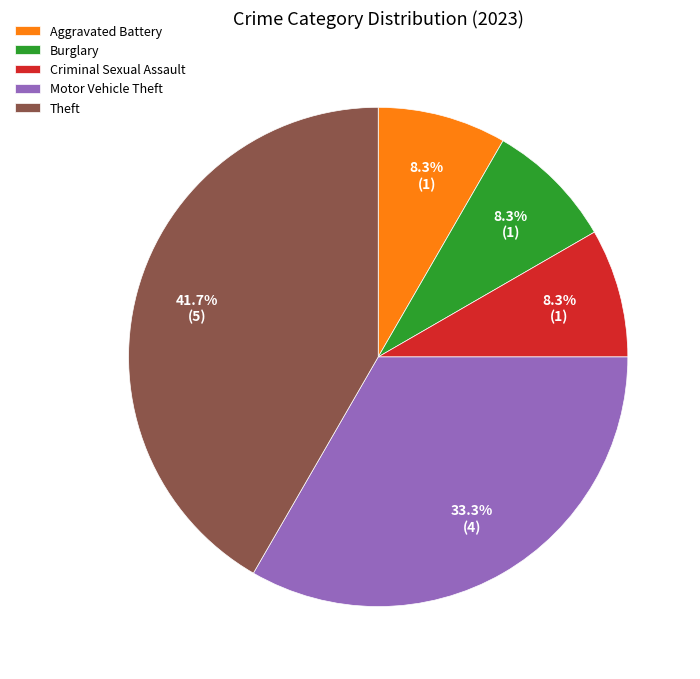

Between Theft and Burglary, which is larger?

Theft